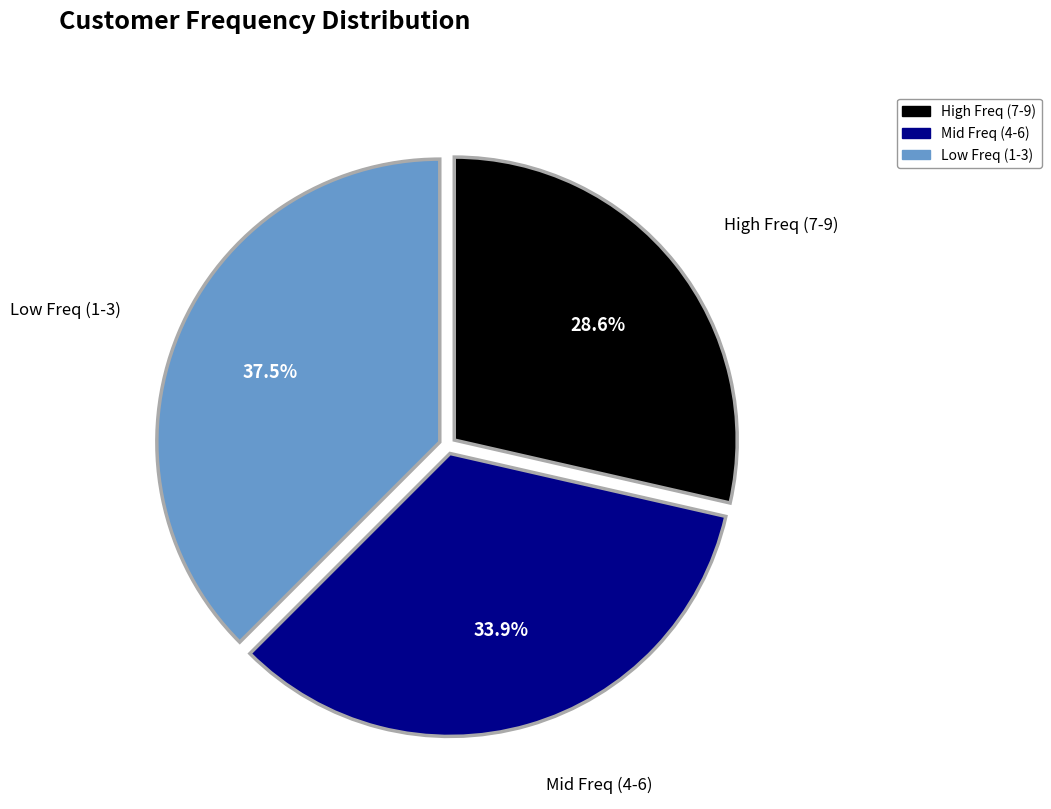

What is the largest slice in the pie chart?

Low Freq (1-3)